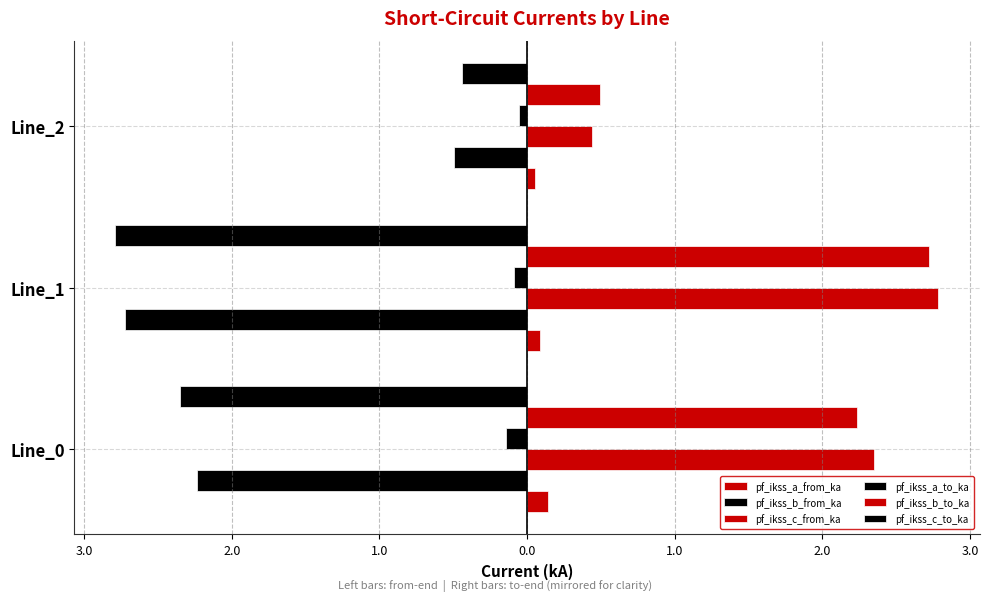

Rank the series by their maximum value, from lowest to highest.

pf_ikss_b_from_ka, pf_ikss_c_to_ka, pf_ikss_a_to_ka, pf_ikss_a_from_ka, pf_ikss_b_to_ka, pf_ikss_c_from_ka